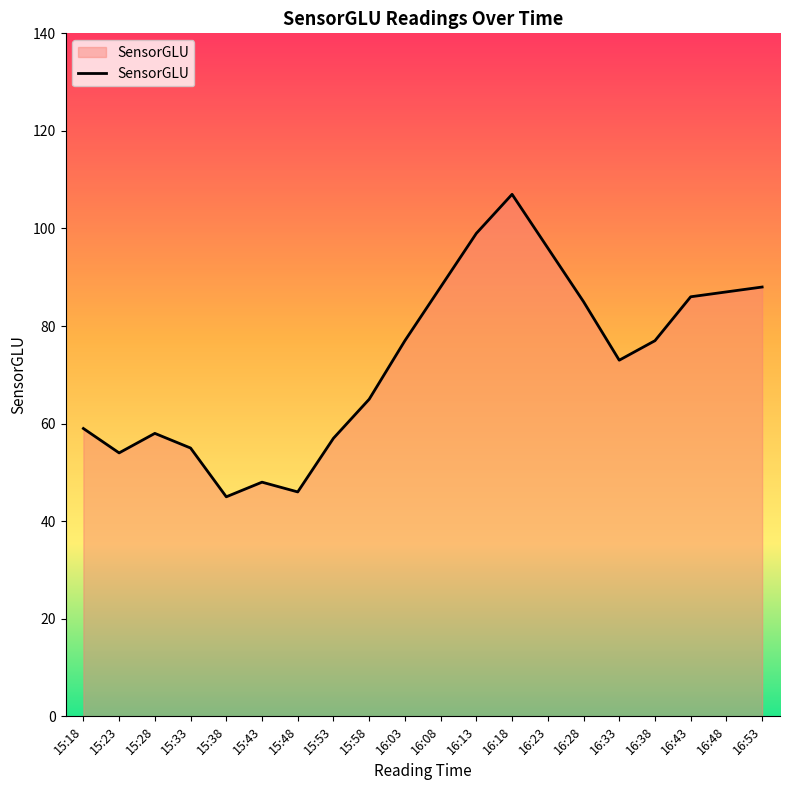

Approximately how many times larger is the value at 15:18 compared to 16:03?

0.8